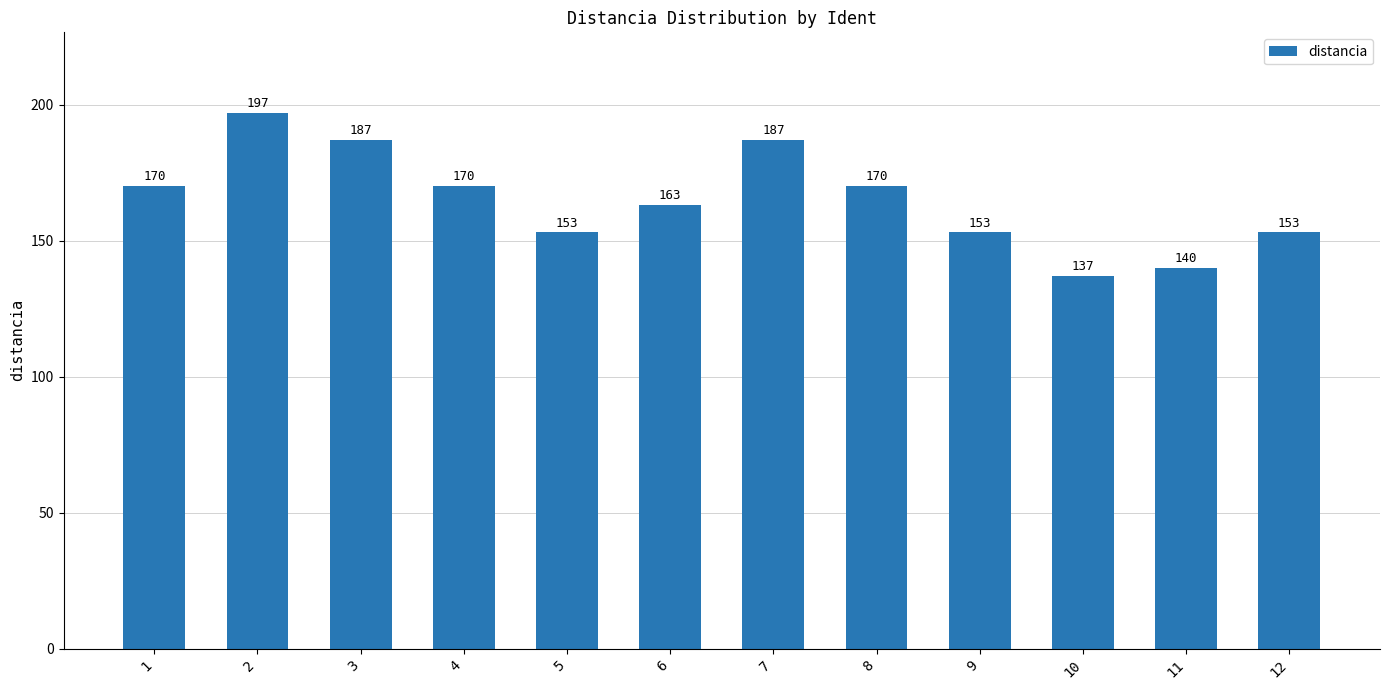

True or false: the data shows 137 at 10.

True